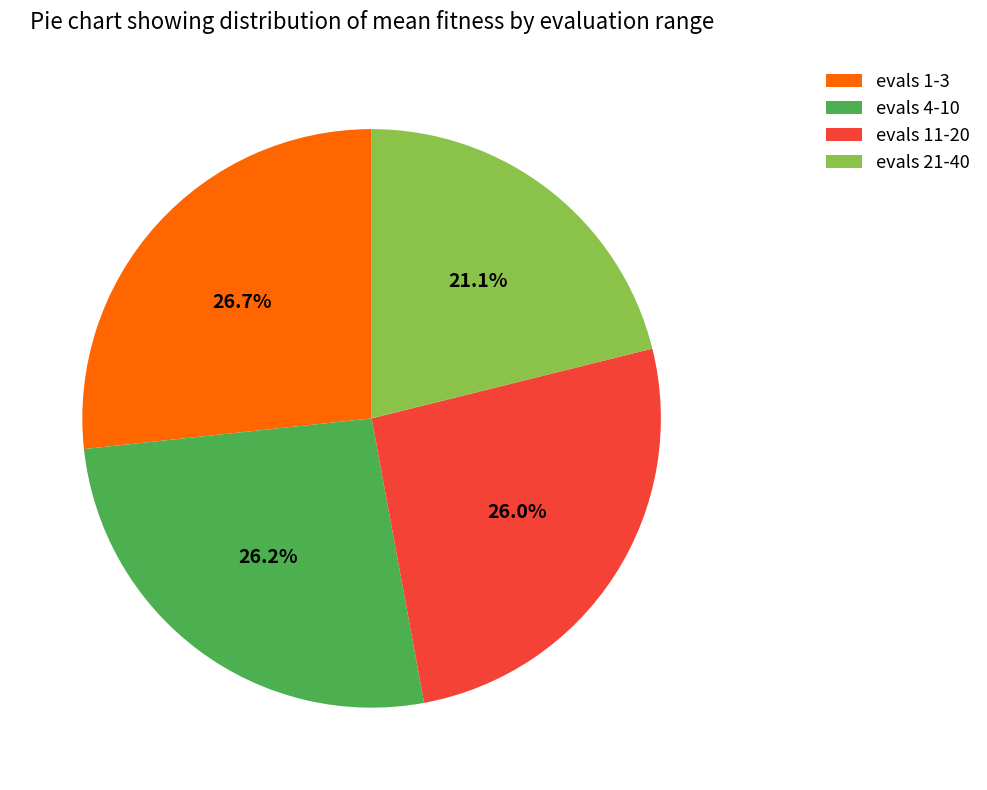

What portion of the pie excludes evals 1-3?

73.3%